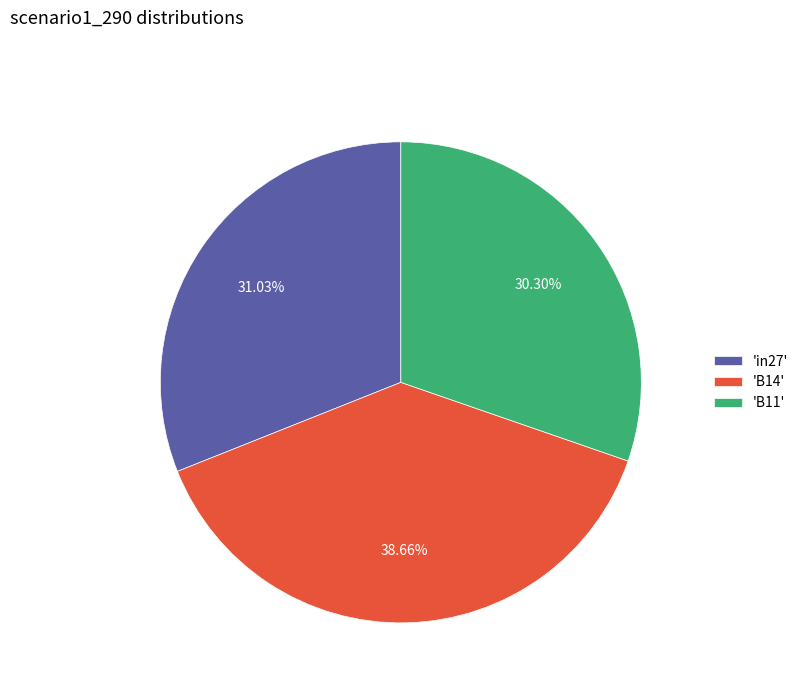

Is the sum of 'in27' and 'B11' greater than half?

Yes